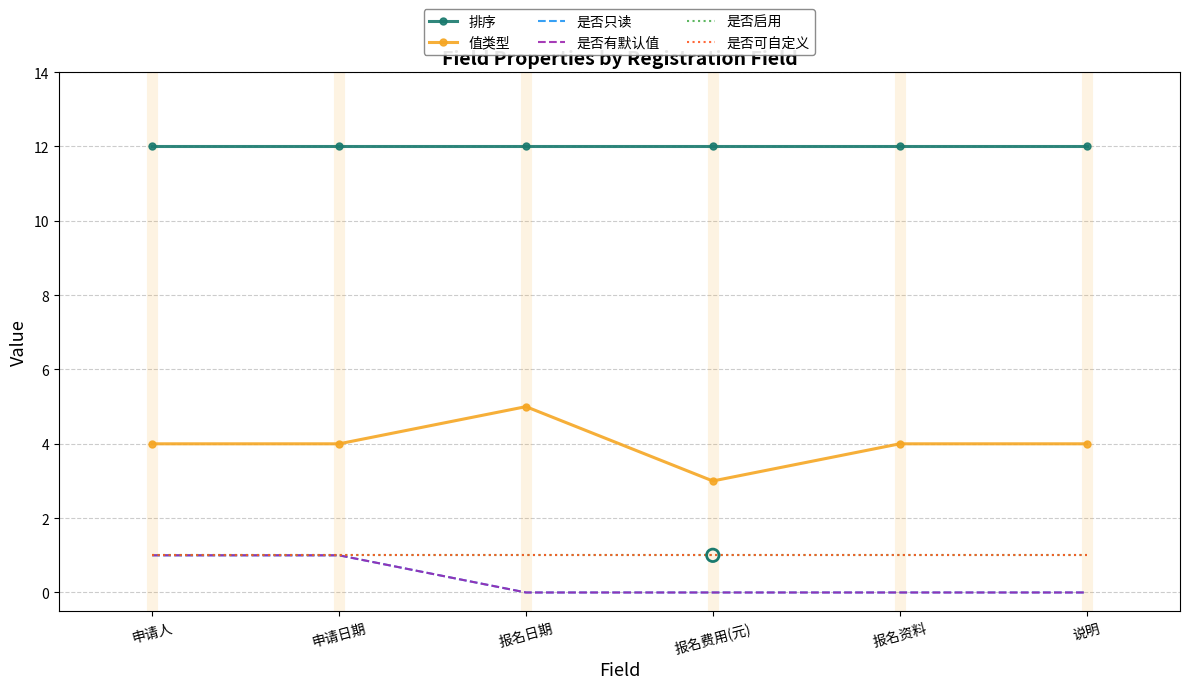

What are all the series names shown in the legend?

排序, 值类型, 是否只读, 是否有默认值, 是否启用, 是否可自定义